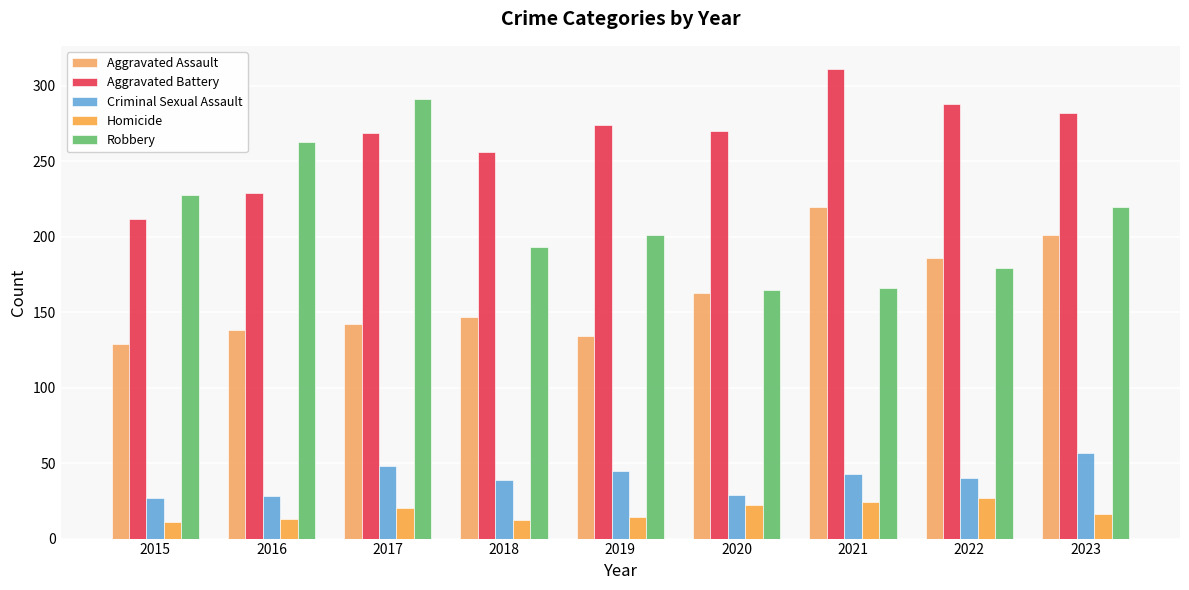

What is the sum of the Aggravated Assault values at 2019 and 2020?

297